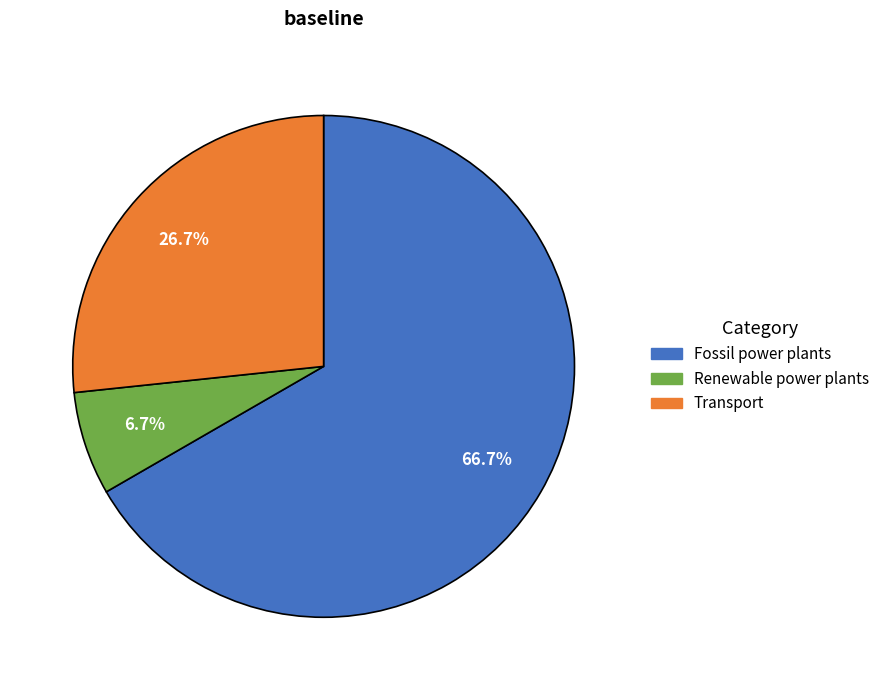

Does any single category account for the majority?

Yes